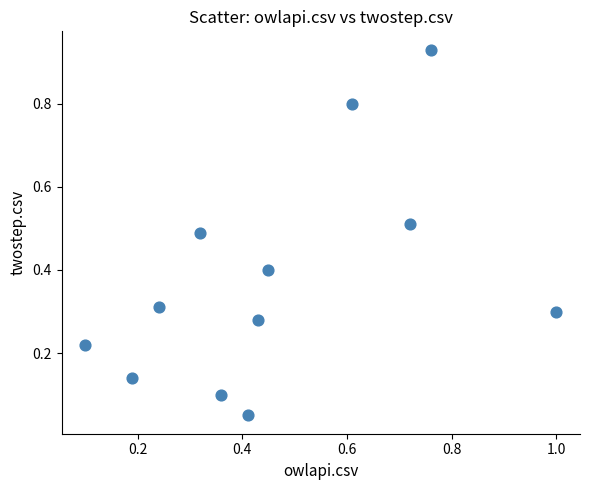

What is the average Y value?

0.4